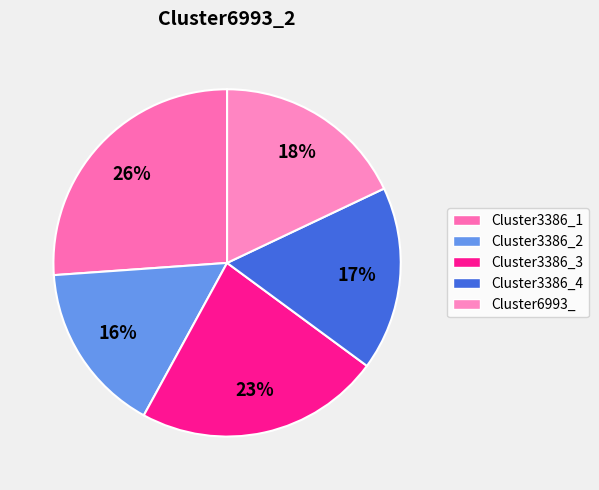

To the nearest percent, what is the average slice percentage?

20%